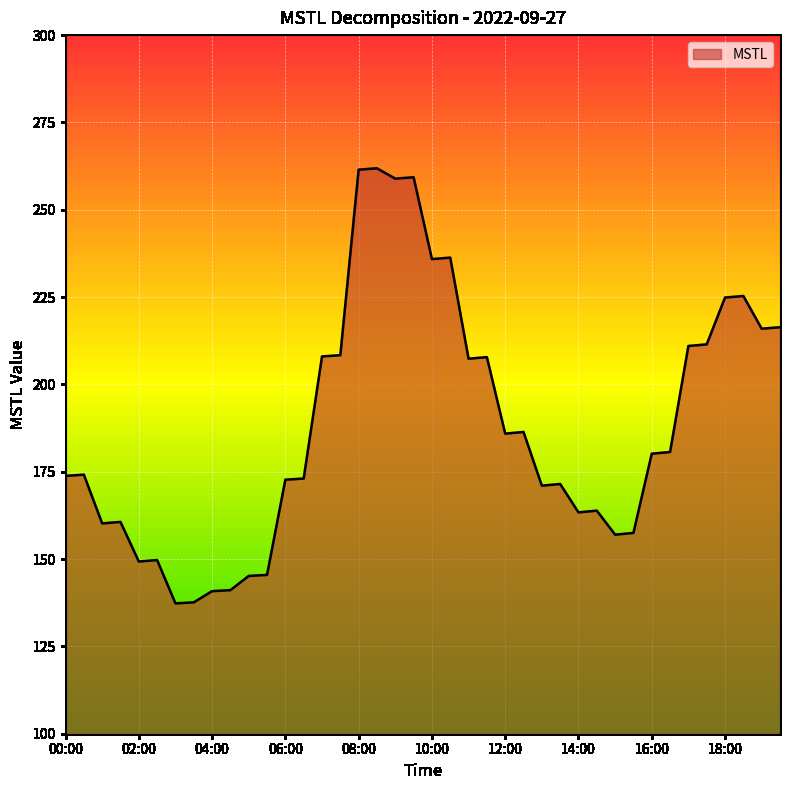

How many lines are shown in the chart?

1